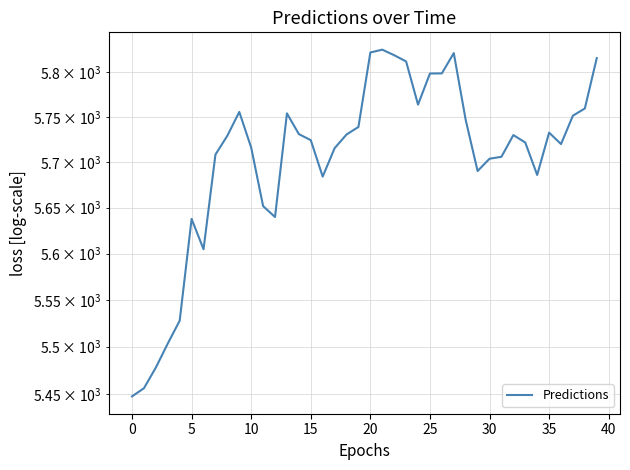

Which has a higher value, 35 or 18?

35